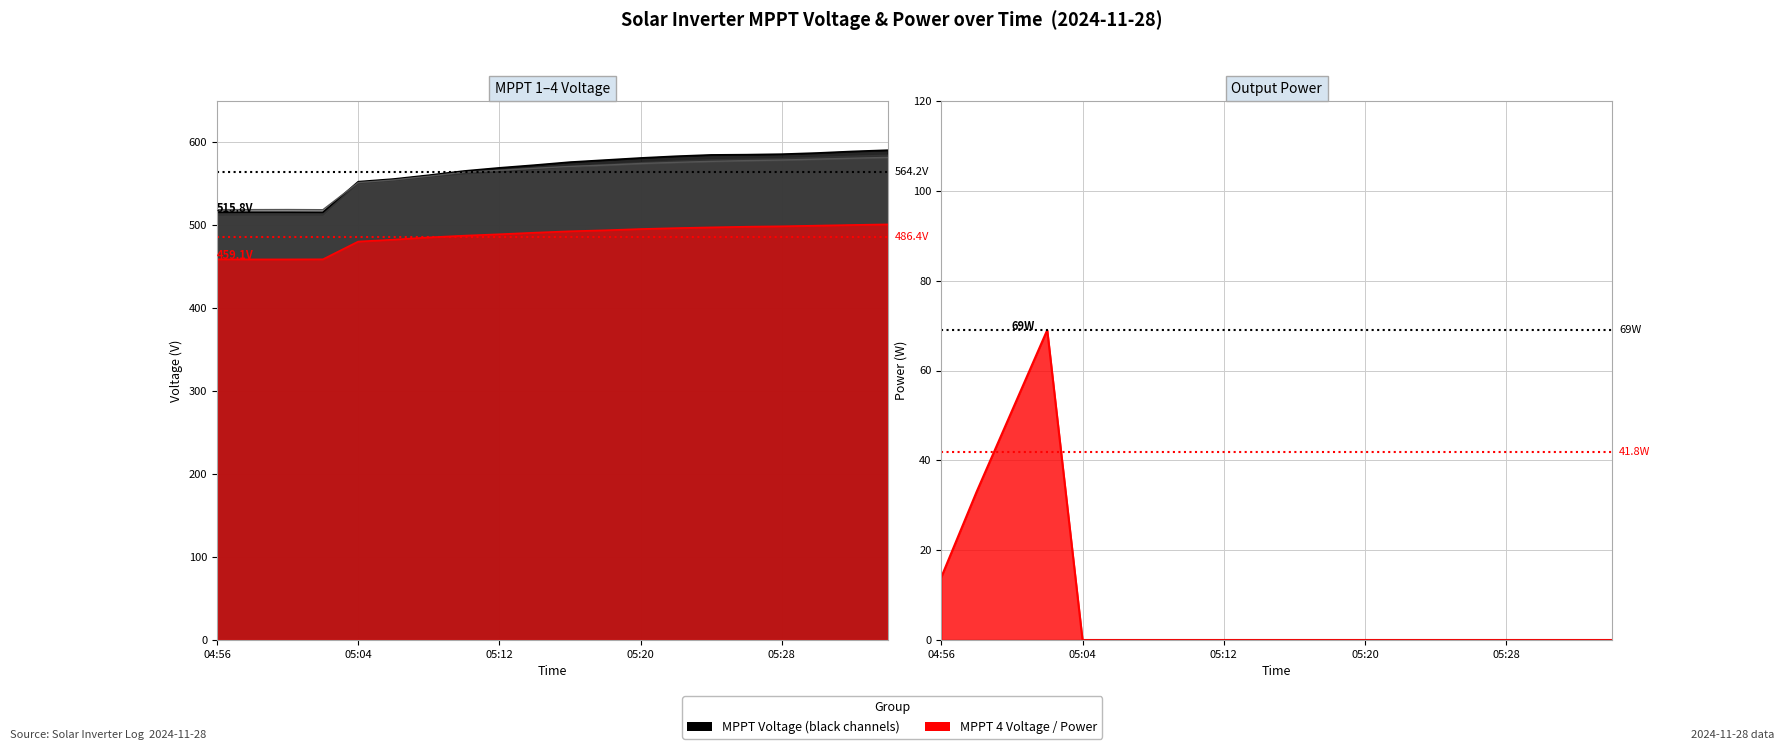

How many lines are shown in the chart?

5